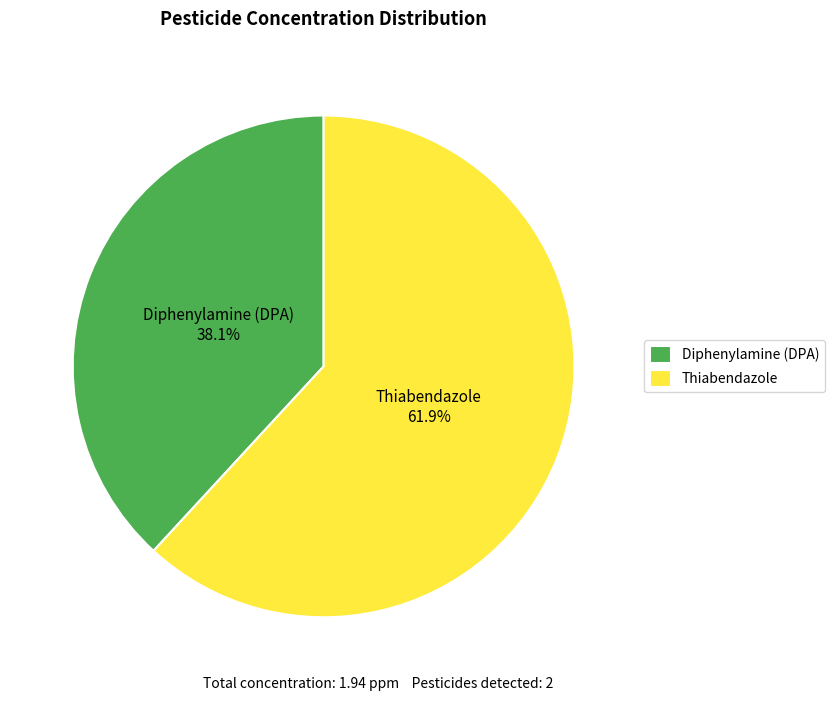

Rank the categories by value from lowest to highest.

Diphenylamine (DPA), Thiabendazole